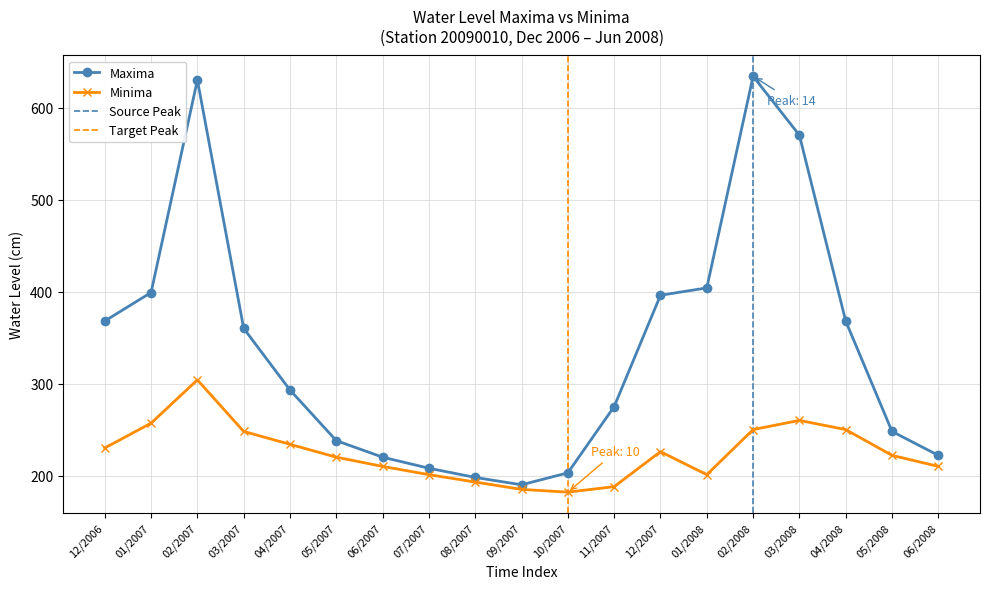

In Minima, how many points are lower than both neighbors (excluding endpoints)?

2